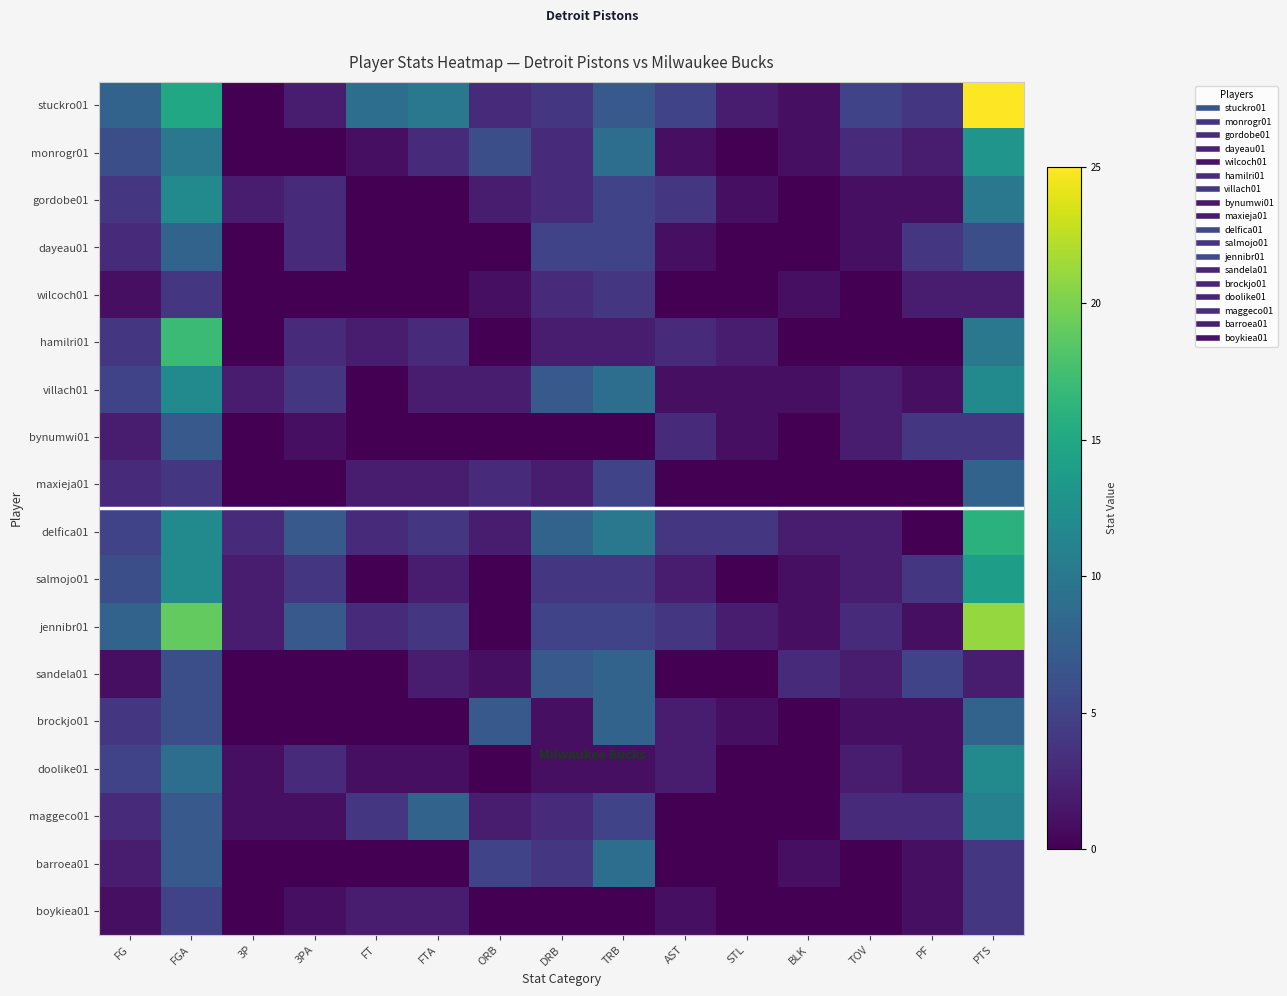

Reading left to right, transcribe all the data shown in this chart.

stuckro01: FG=8	FGA=15	3P=0	3PA=2	FT=9	FTA=10	ORB=3	DRB=4	TRB=7	AST=5	STL=2	BLK=1	TOV=5	PF=4	PTS=25
monrogr01: FG=6	FGA=10	3P=0	3PA=0	FT=1	FTA=3	ORB=6	DRB=3	TRB=9	AST=1	STL=0	BLK=1	TOV=3	PF=2	PTS=13
gordobe01: FG=4	FGA=12	3P=2	3PA=3	FT=0	FTA=0	ORB=2	DRB=3	TRB=5	AST=4	STL=1	BLK=0	TOV=1	PF=1	PTS=10
dayeau01: FG=3	FGA=8	3P=0	3PA=3	FT=0	FTA=0	ORB=0	DRB=5	TRB=5	AST=1	STL=0	BLK=0	TOV=1	PF=4	PTS=6
wilcoch01: FG=1	FGA=4	3P=0	3PA=0	FT=0	FTA=0	ORB=1	DRB=3	TRB=4	AST=0	STL=0	BLK=1	TOV=0	PF=2	PTS=2
hamilri01: FG=4	FGA=17	3P=0	3PA=3	FT=2	FTA=3	ORB=0	DRB=2	TRB=2	AST=3	STL=2	BLK=0	TOV=0	PF=0	PTS=10
villach01: FG=5	FGA=12	3P=2	3PA=4	FT=0	FTA=2	ORB=2	DRB=7	TRB=9	AST=1	STL=1	BLK=1	TOV=2	PF=1	PTS=12
bynumwi01: FG=2	FGA=7	3P=0	3PA=1	FT=0	FTA=0	ORB=0	DRB=0	TRB=0	AST=3	STL=1	BLK=0	TOV=2	PF=4	PTS=4
maxieja01: FG=3	FGA=4	3P=0	3PA=0	FT=2	FTA=2	ORB=3	DRB=2	TRB=5	AST=0	STL=0	BLK=0	TOV=0	PF=0	PTS=8
delfica01: FG=5	FGA=12	3P=3	3PA=7	FT=3	FTA=4	ORB=2	DRB=8	TRB=10	AST=4	STL=4	BLK=2	TOV=2	PF=0	PTS=16
salmojo01: FG=6	FGA=12	3P=2	3PA=4	FT=0	FTA=2	ORB=0	DRB=4	TRB=4	AST=2	STL=0	BLK=1	TOV=2	PF=4	PTS=14
jennibr01: FG=8	FGA=19	3P=2	3PA=7	FT=3	FTA=4	ORB=0	DRB=5	TRB=5	AST=4	STL=2	BLK=1	TOV=3	PF=1	PTS=21
sandela01: FG=1	FGA=6	3P=0	3PA=0	FT=0	FTA=2	ORB=1	DRB=7	TRB=8	AST=0	STL=0	BLK=3	TOV=2	PF=5	PTS=2
brockjo01: FG=4	FGA=6	3P=0	3PA=0	FT=0	FTA=0	ORB=7	DRB=1	TRB=8	AST=2	STL=1	BLK=0	TOV=1	PF=1	PTS=8
doolike01: FG=5	FGA=9	3P=1	3PA=3	FT=1	FTA=1	ORB=0	DRB=1	TRB=1	AST=2	STL=0	BLK=0	TOV=2	PF=1	PTS=12
maggeco01: FG=3	FGA=7	3P=1	3PA=1	FT=4	FTA=8	ORB=2	DRB=3	TRB=5	AST=0	STL=0	BLK=0	TOV=3	PF=3	PTS=11
barroea01: FG=2	FGA=7	3P=0	3PA=0	FT=0	FTA=0	ORB=5	DRB=4	TRB=9	AST=0	STL=0	BLK=1	TOV=0	PF=1	PTS=4
boykiea01: FG=1	FGA=5	3P=0	3PA=1	FT=2	FTA=2	ORB=0	DRB=0	TRB=0	AST=1	STL=0	BLK=0	TOV=0	PF=1	PTS=4